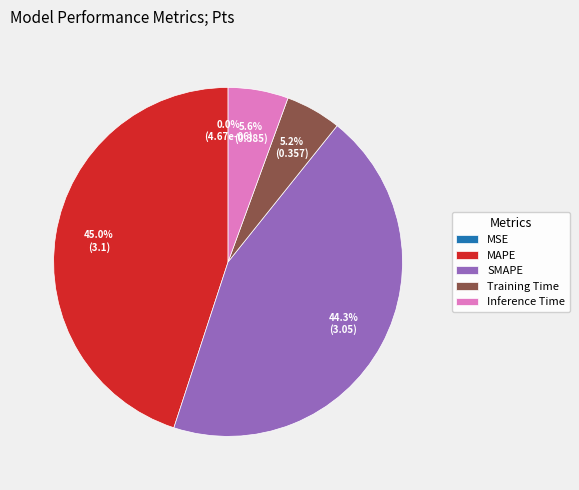

Which category has the biggest portion of the pie?

MAPE